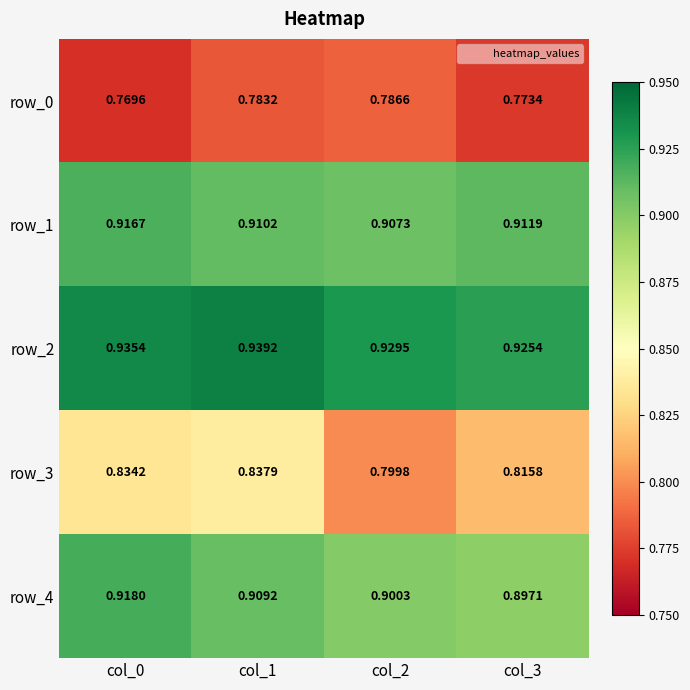

Reading right to left, extract all data points from this chart.

row_0: 0.8	0.8	0.8	0.8
row_1: 0.9	0.9	0.9	0.9
row_2: 0.9	0.9	0.9	0.9
row_3: 0.8	0.8	0.8	0.8
row_4: 0.9	0.9	0.9	0.9